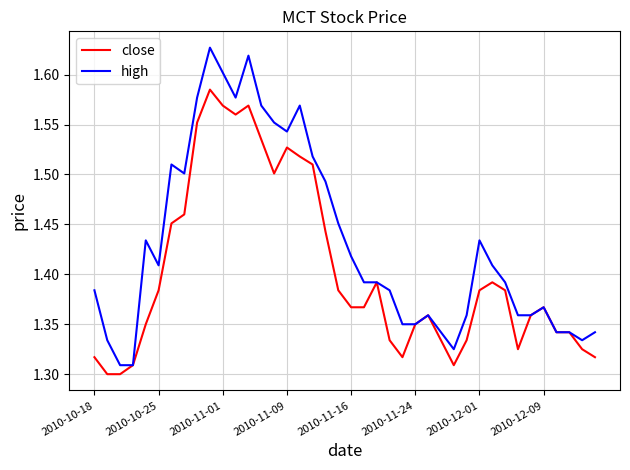

Which series has the largest range (max minus min)?

high